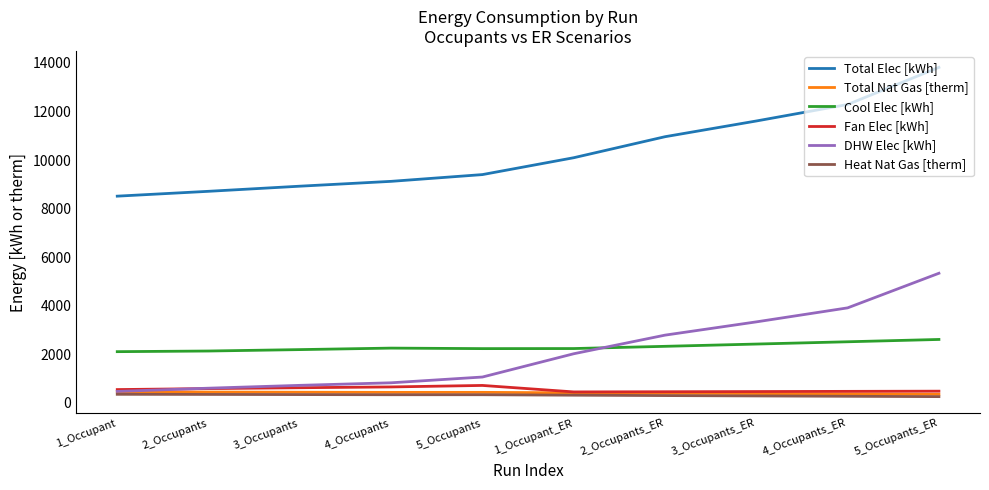

What is the difference between the Heat Nat Gas [therm] values at 2_Occupants_ER and 1_Occupant?

52.1